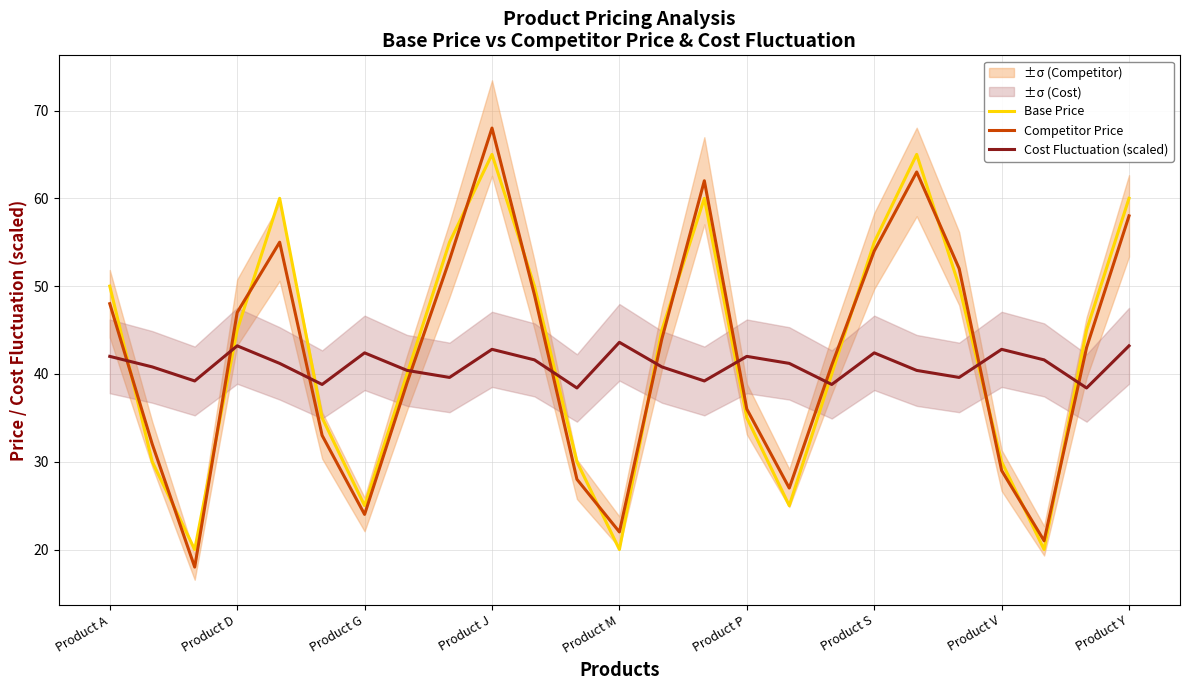

What position from the right is 10?

15